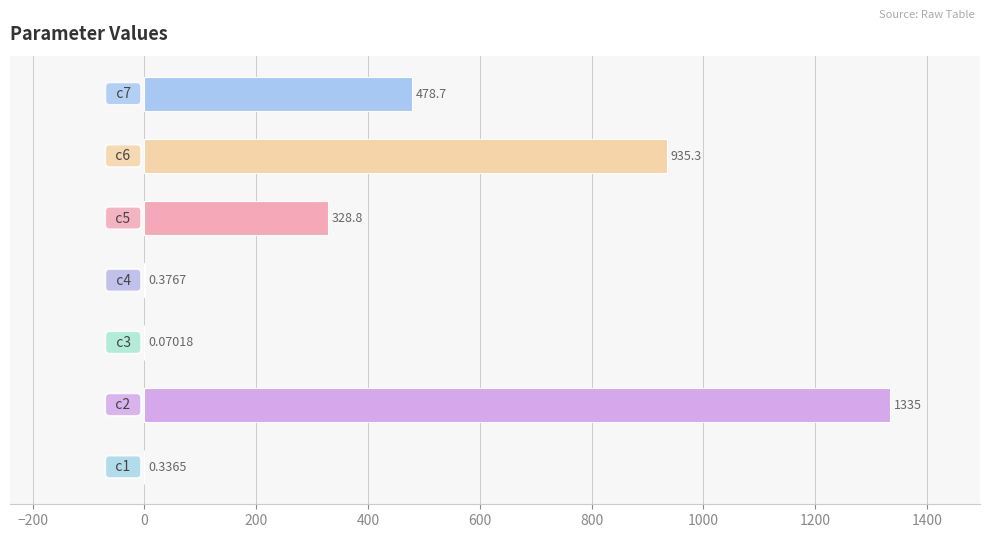

How many distinct data groups are displayed?

1